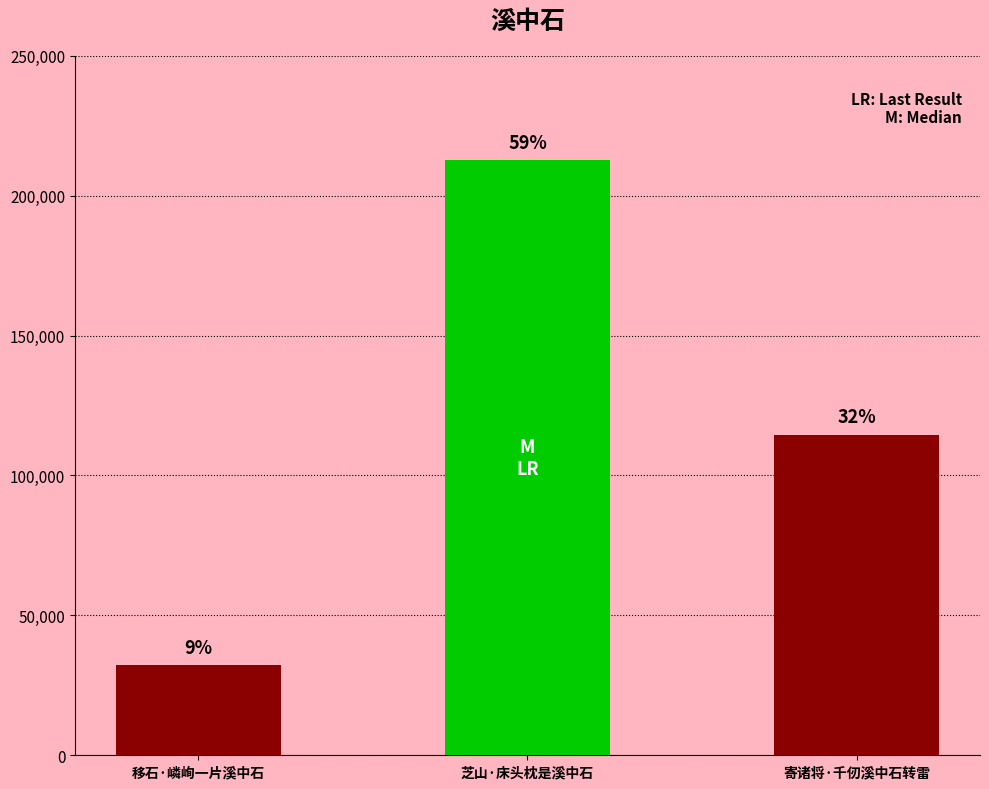

Which label corresponds to the largest value in the chart?

芝山·床头枕是溪中石